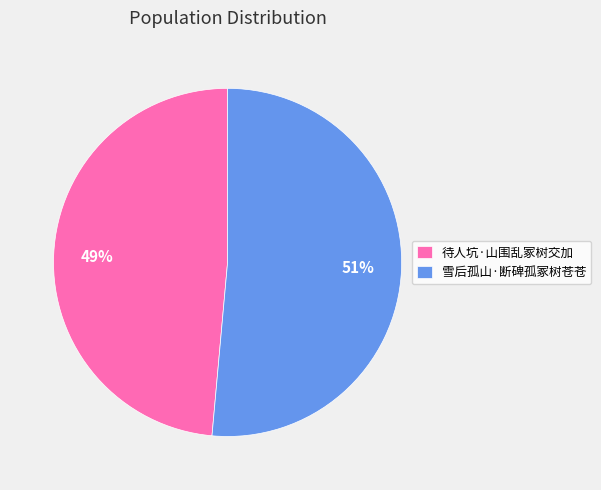

Do 待人坑·山围乱冢树交加 and 雪后孤山·断碑孤冢树苍苍 together represent more than half of the pie?

Yes